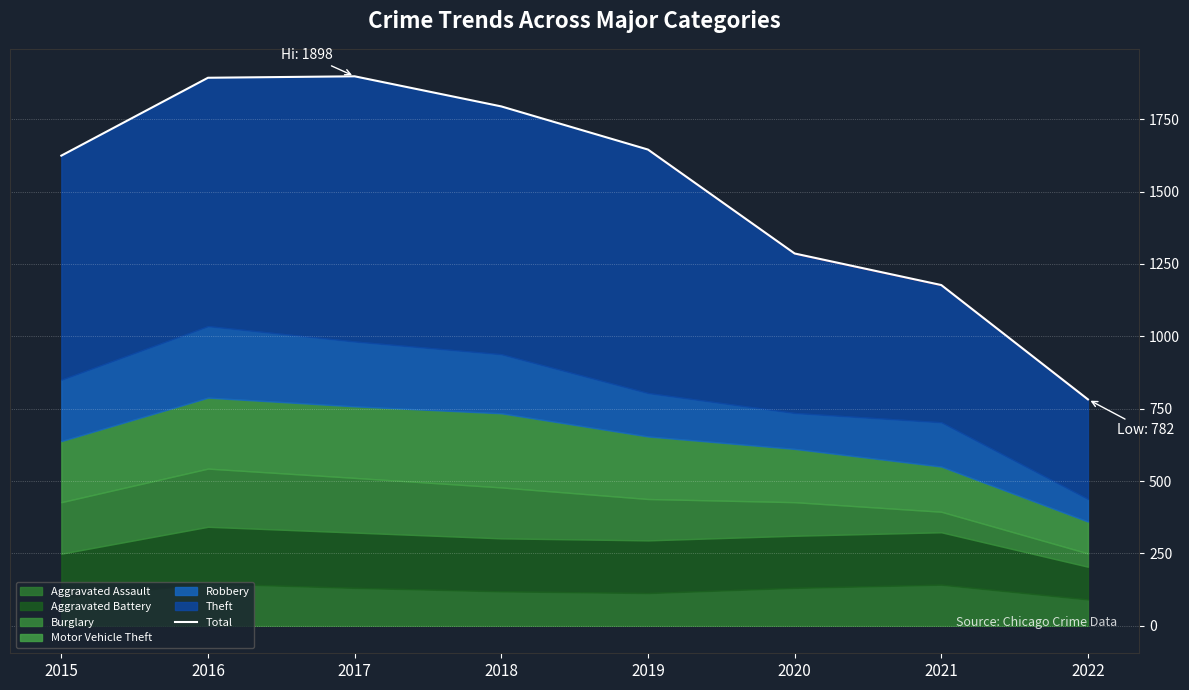

The chart shows a value of 1898 at 2017. True or false?

True